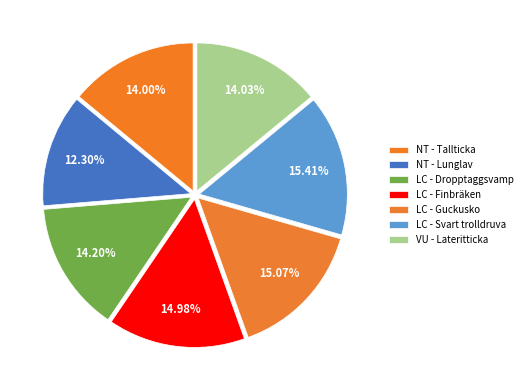

To the nearest percent, what percentage of the pie is LC - Finbräken?

15%